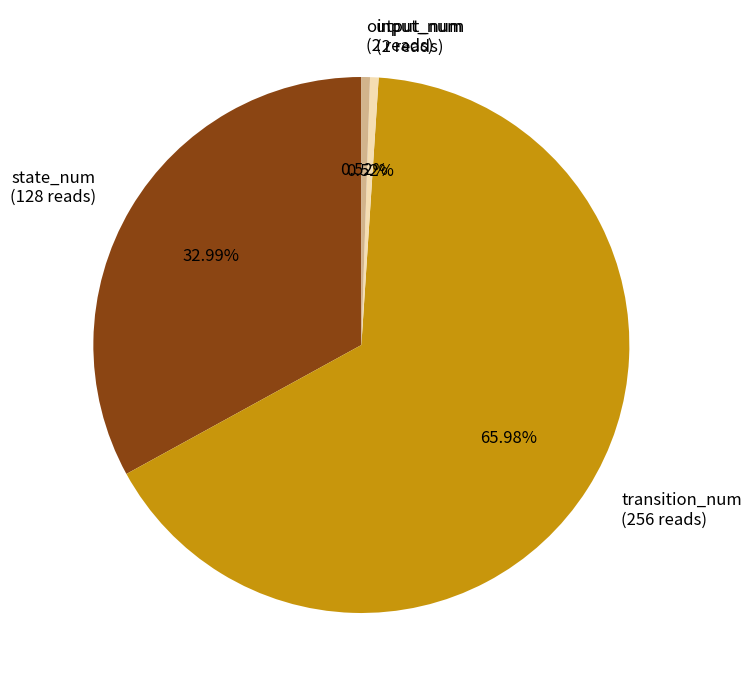

Which slice is the largest?

transition_num